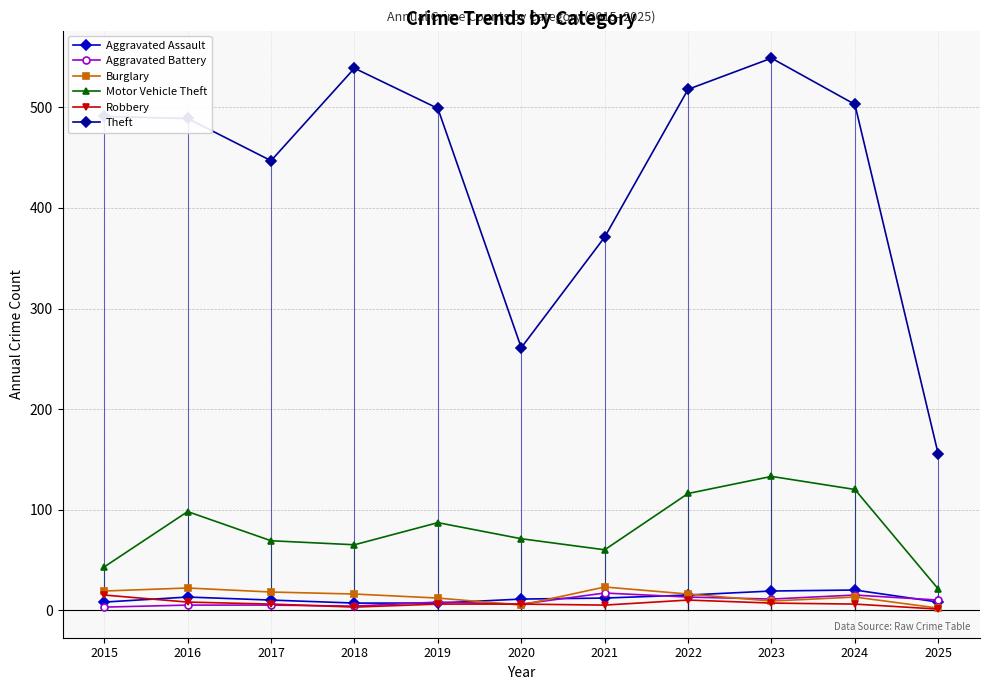

At how many categories does at least one series exceed 164?

10